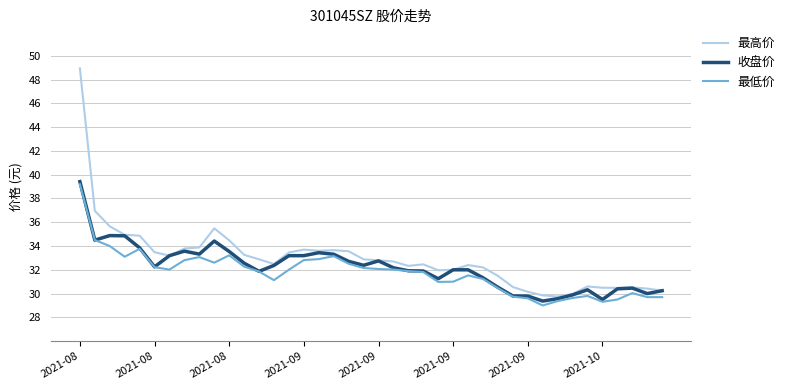

What is the minimum value for 最低价?

29.0